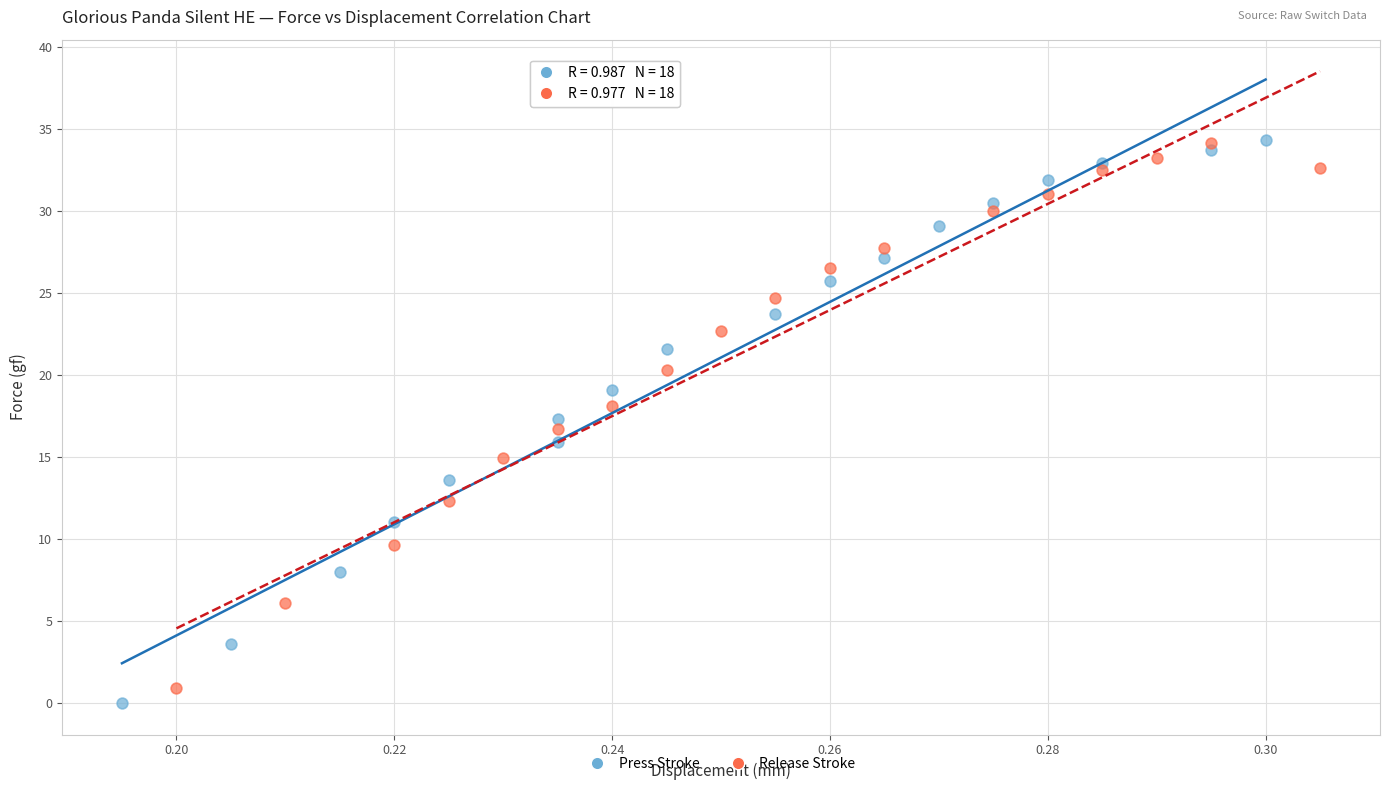

Which series has the largest Y range (max minus min)?

Press Stroke